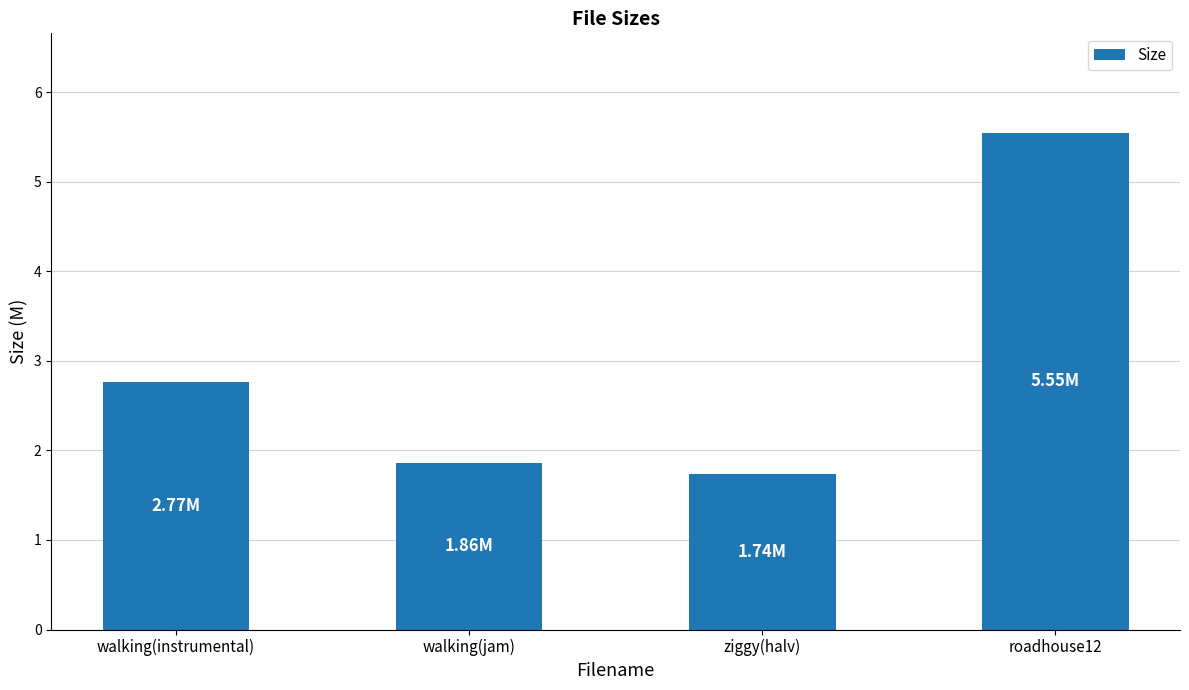

List the labels in order of value, largest first.

roadhouse12, walking(instrumental), walking(jam), ziggy(halv)